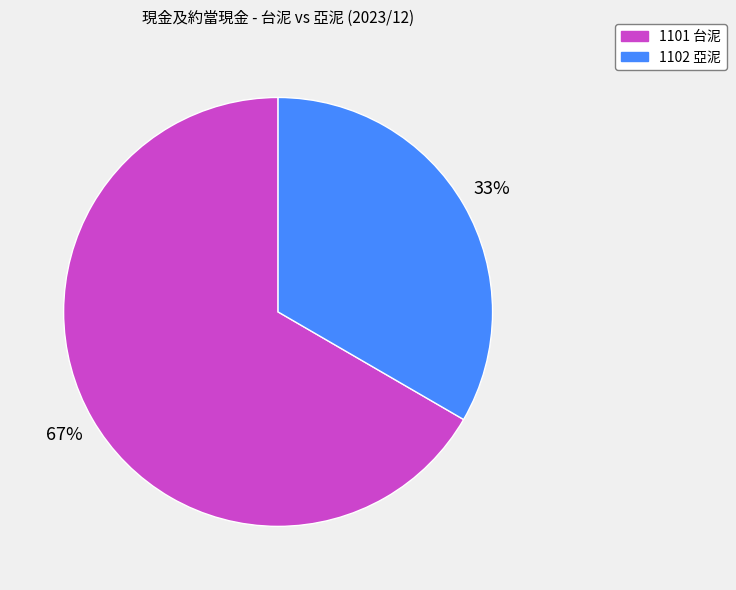

How many slices are in this pie chart?

2